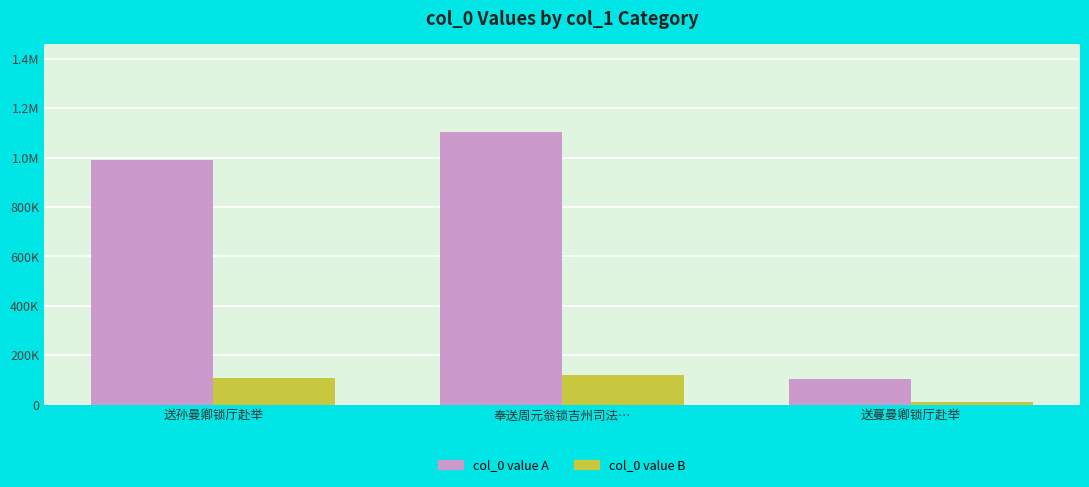

Are the bars horizontal?

No